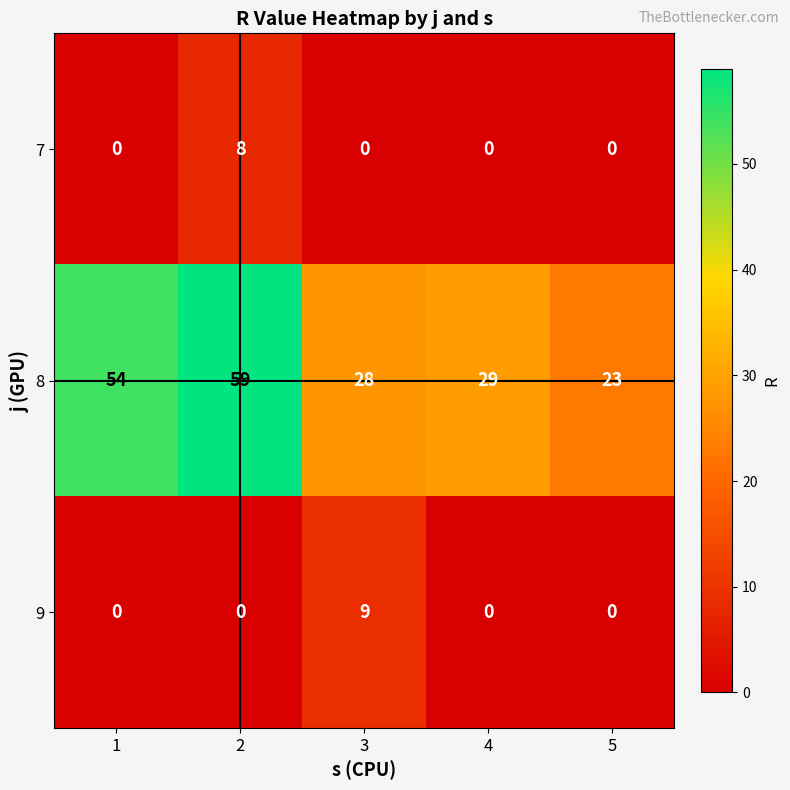

What is the difference between the 8 values at 1 and 3?

26